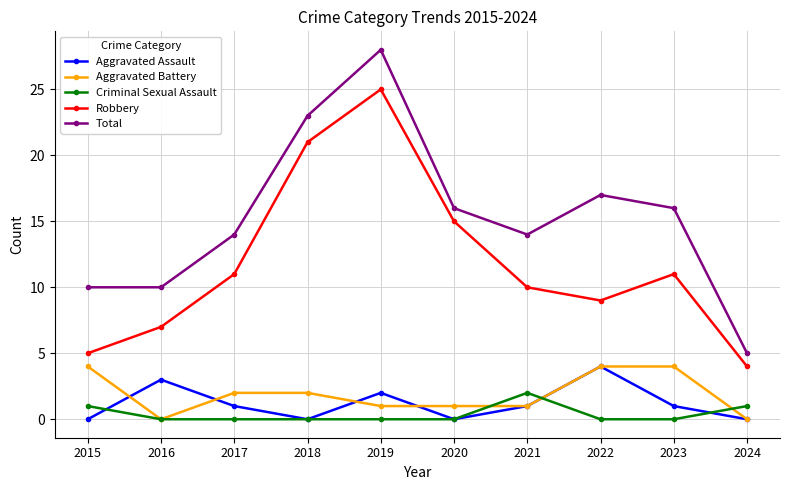

True or false: Robbery and Aggravated Assault cross at least once.

False